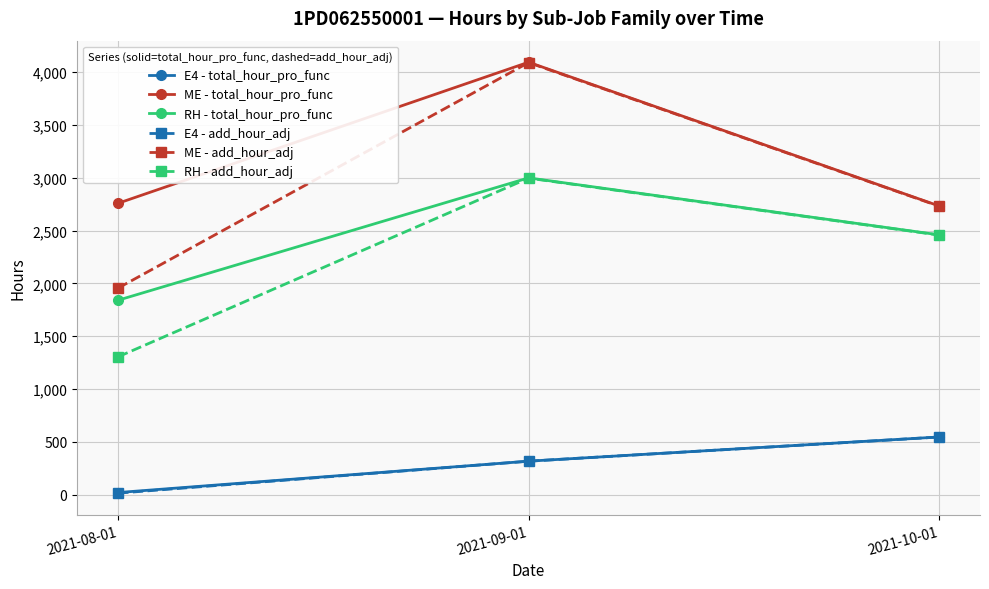

Which category has the lowest value in the RH - add_hour_adj series?

2021-08-01